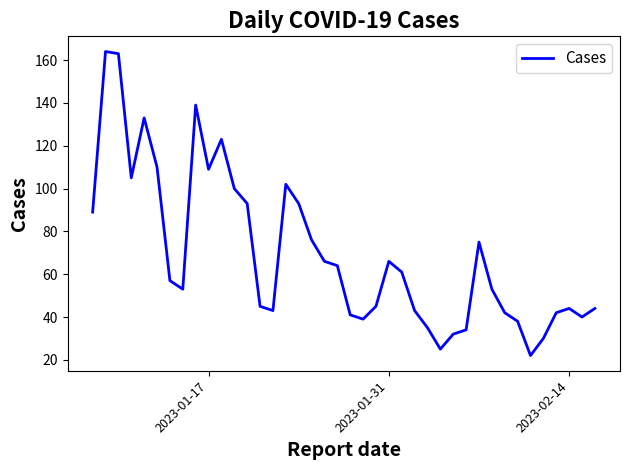

How many values are below 57?

20